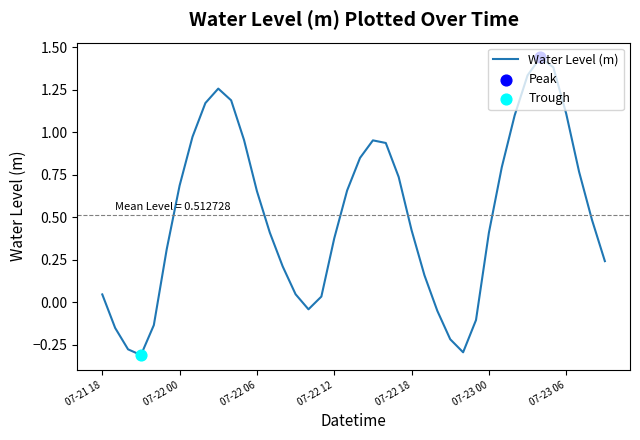

What is the difference between the maximum and minimum values?

1.8